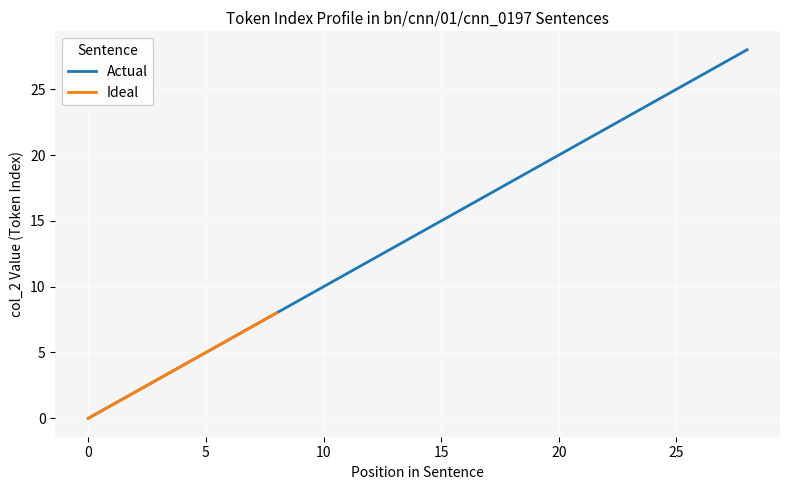

What is the approximate value at 25, to the nearest 10?

20